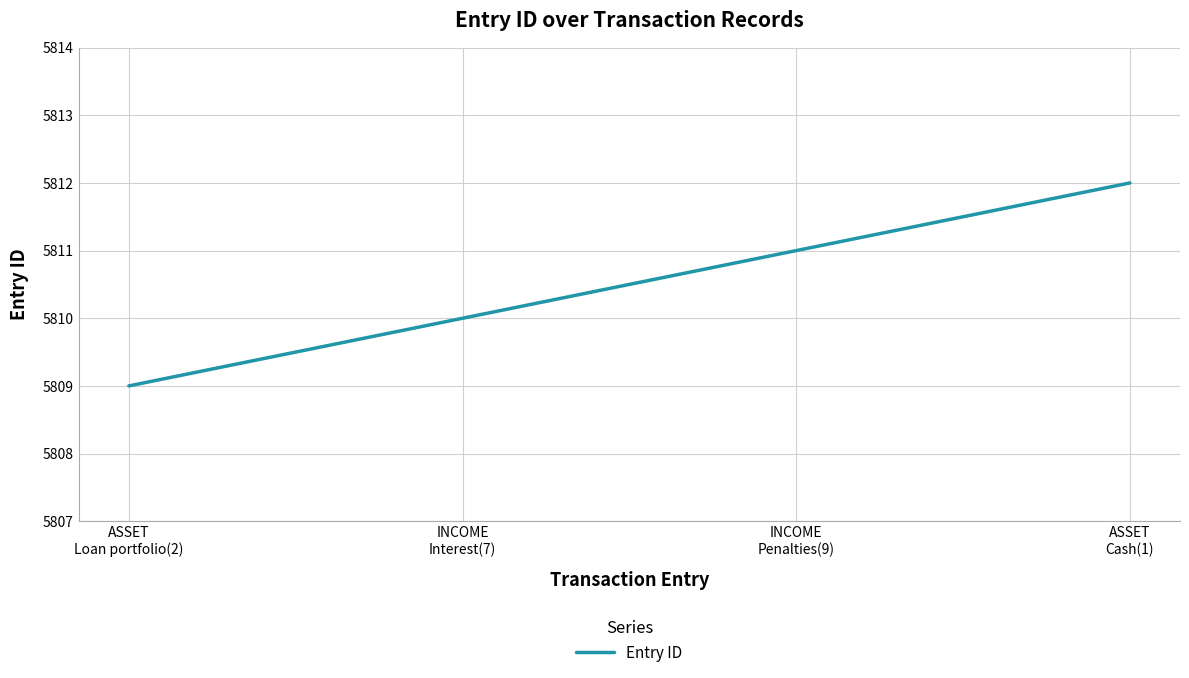

The value at ASSET
Cash(1) is 8825. True or false?

False